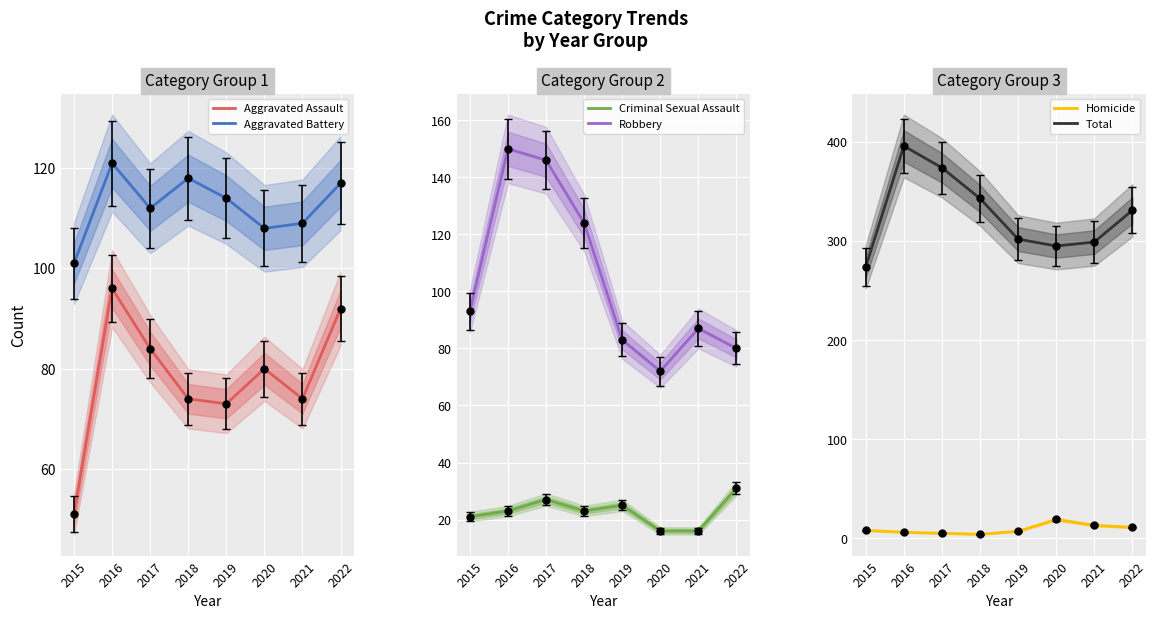

What is the maximum value for Aggravated Battery?

121